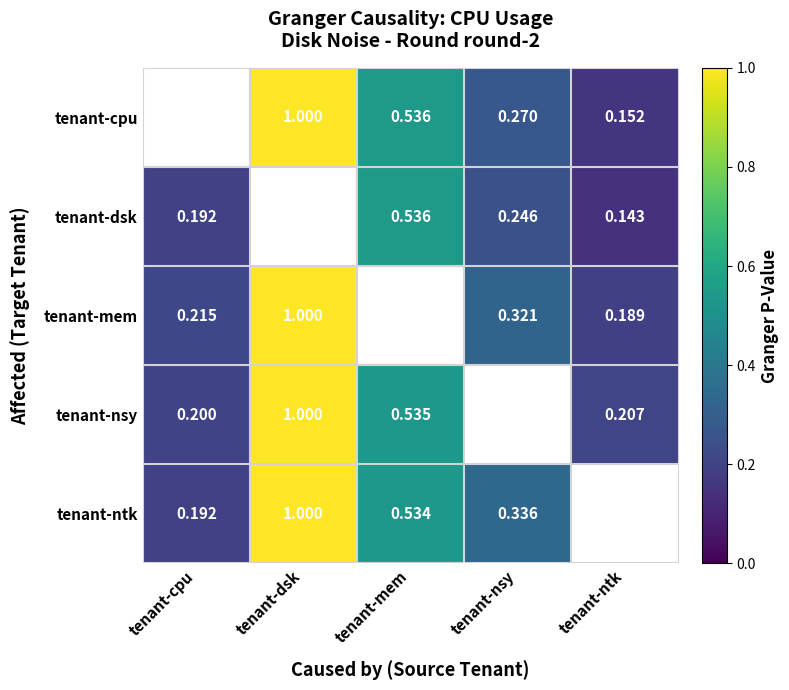

Is the value of tenant-nsy at tenant-mem greater than the value of tenant-ntk at tenant-cpu?

Yes